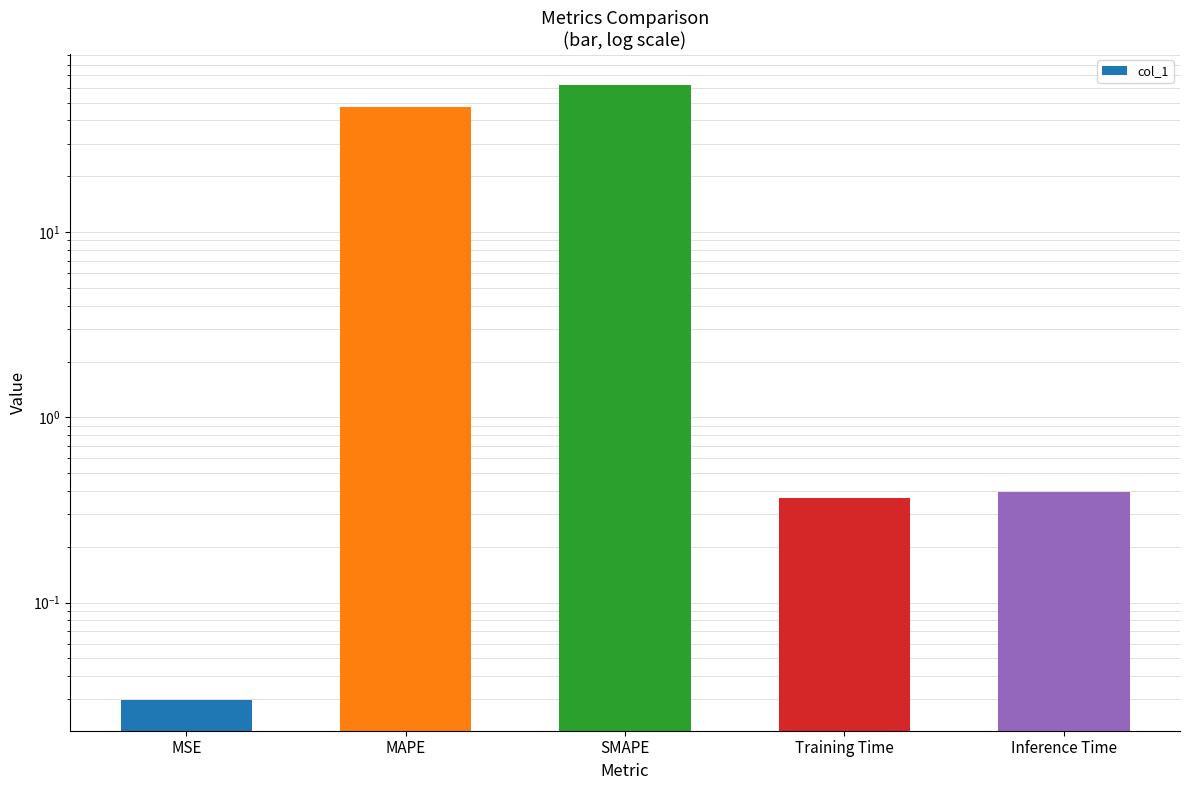

What is the difference between the values at MAPE and MSE?

47.5